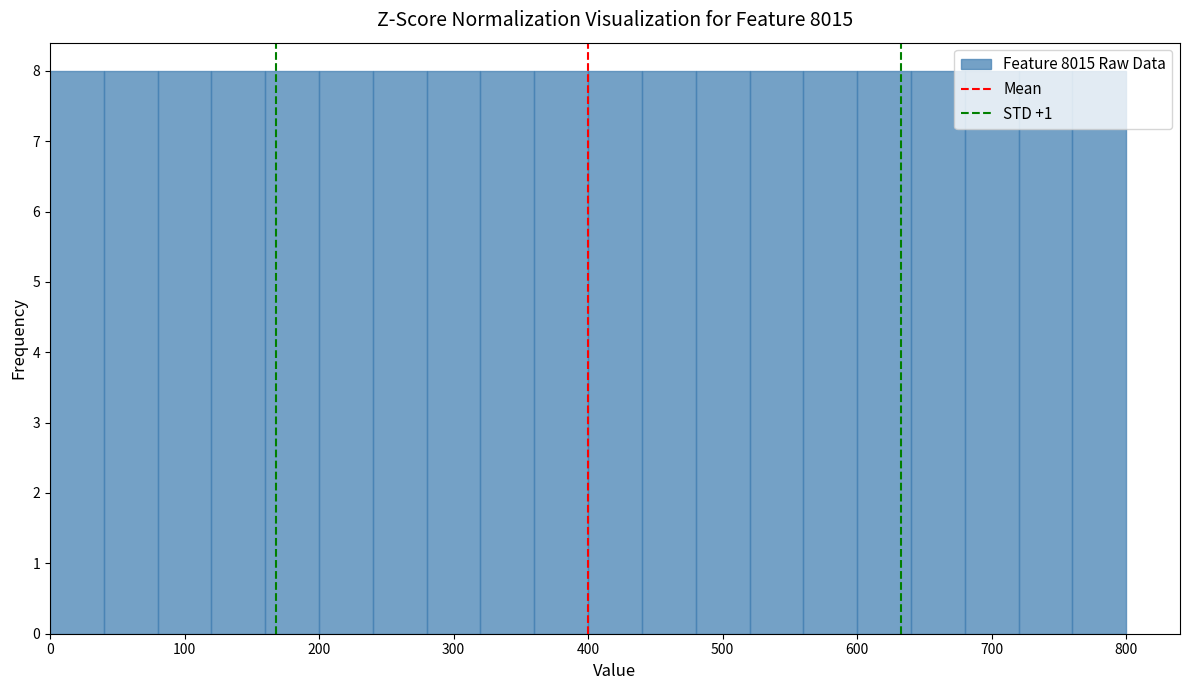

Reading left to right, transcribe this chart: for each bar, give the range it covers on the x-axis and its height. The values are not printed on the chart, so give them approximately, as read against the axis.

0 to 40: 8
40 to 80: 8
80 to 120: 8
120 to 160: 8
160 to 200: 8
200 to 240: 8
240 to 280: 8
280 to 320: 8
320 to 360: 8
360 to 400: 8
400 to 440: 8
440 to 480: 8
480 to 520: 8
520 to 560: 8
560 to 600: 8
600 to 640: 8
640 to 680: 8
680 to 720: 8
720 to 760: 8
760 to 800: 8